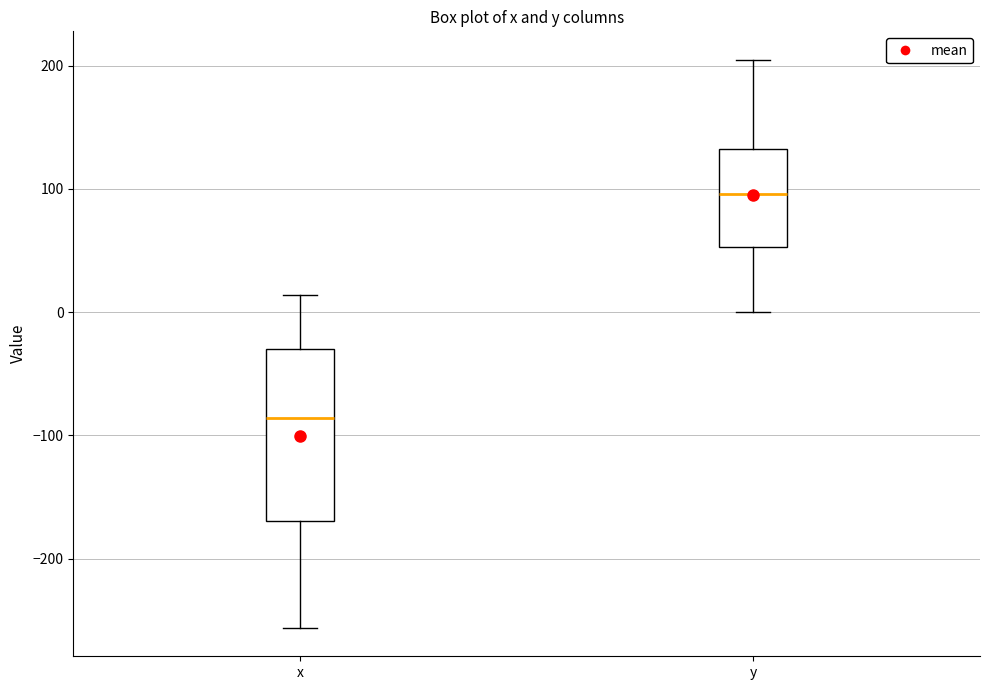

Reading left to right, transcribe this box plot: for each box, give where its median line is, the range the box spans, and where its two whiskers end, as read against the y-axis. The values are not printed on the chart, so give them approximately, as read against the axis.

x: median -90, box -170 to -30, whiskers -260 to 10
y: median 100, box 50 to 130, whiskers 0 to 200